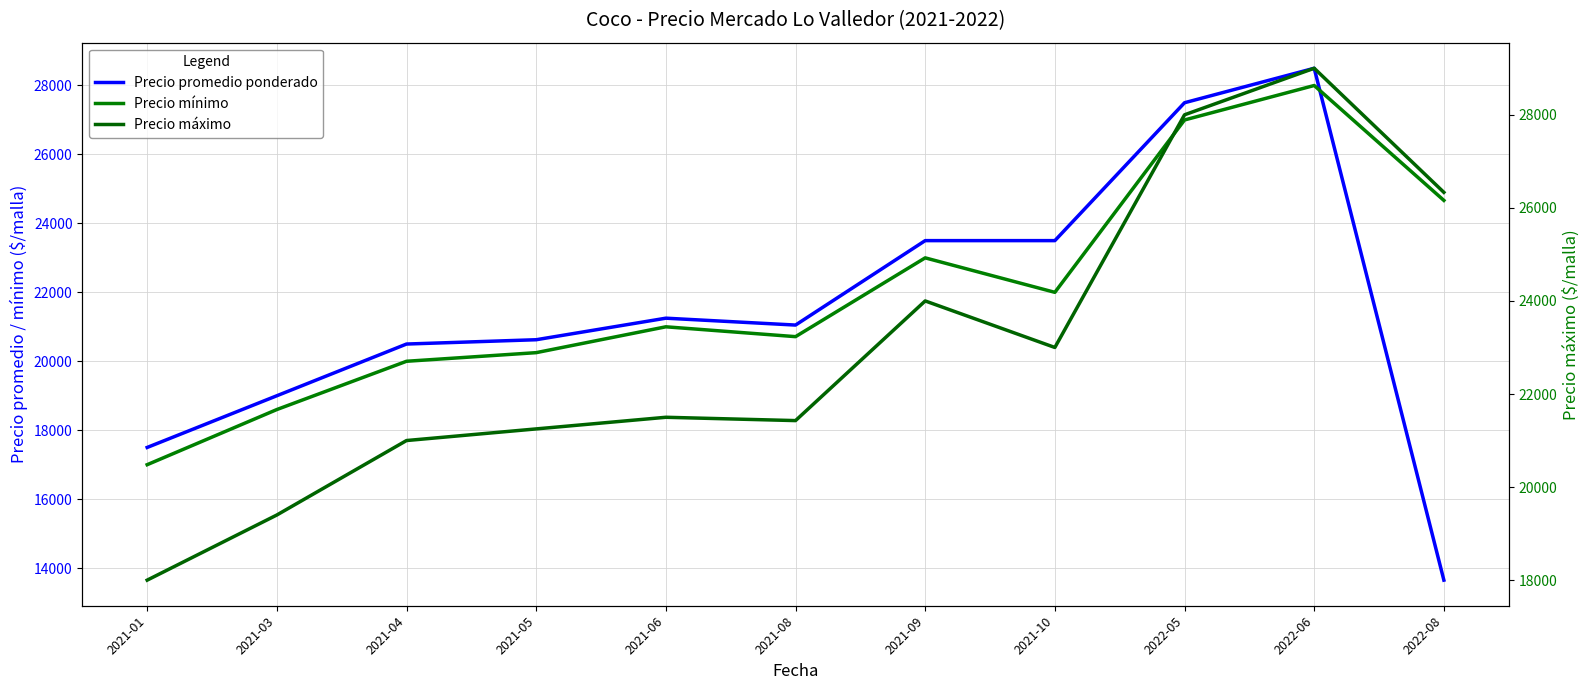

True or false: Precio promedio ponderado has more than 0 interior local peaks.

True